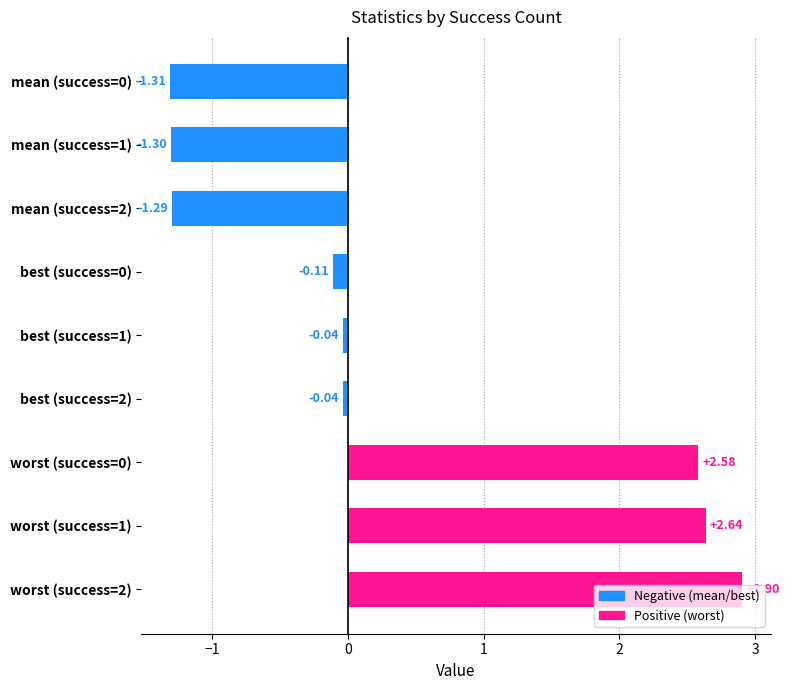

What is the difference between the maximum and minimum values?

4.2